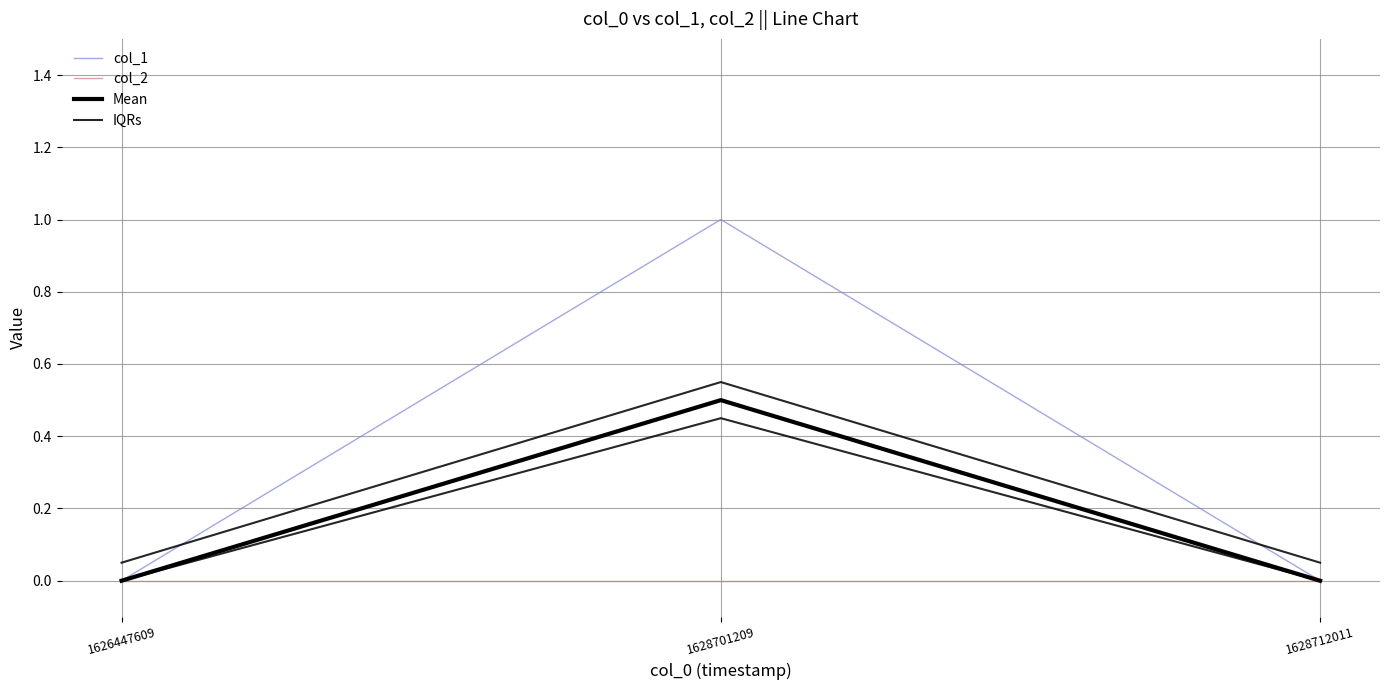

True or false: col_1 has a value of 0.0 at 1628712011.

True